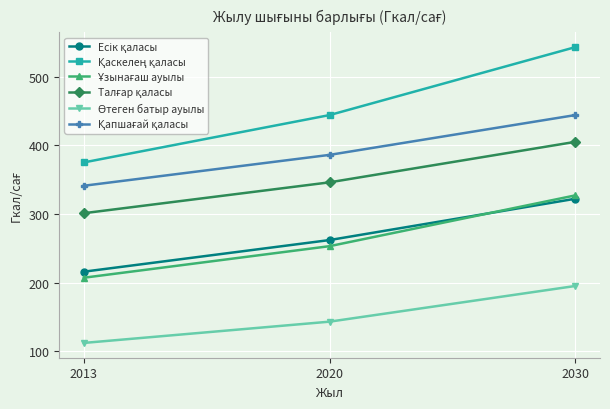

At how many categories does at least one series exceed 361?

3